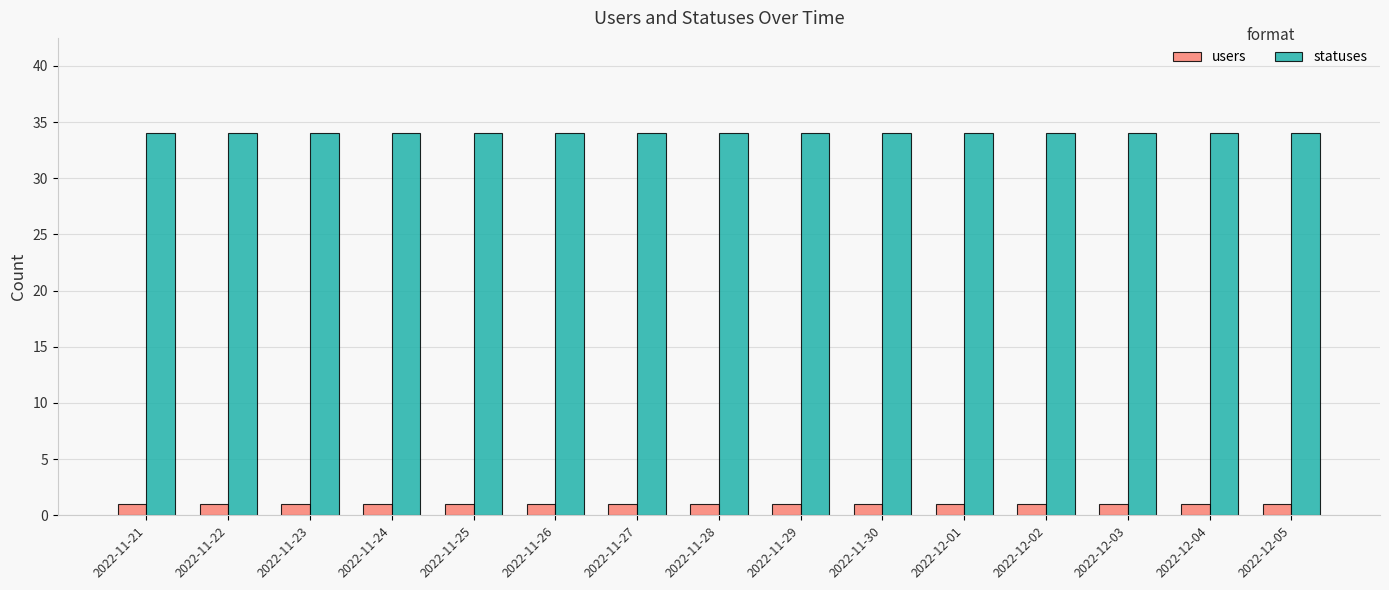

List the series in order of their peak value, highest first.

statuses, users